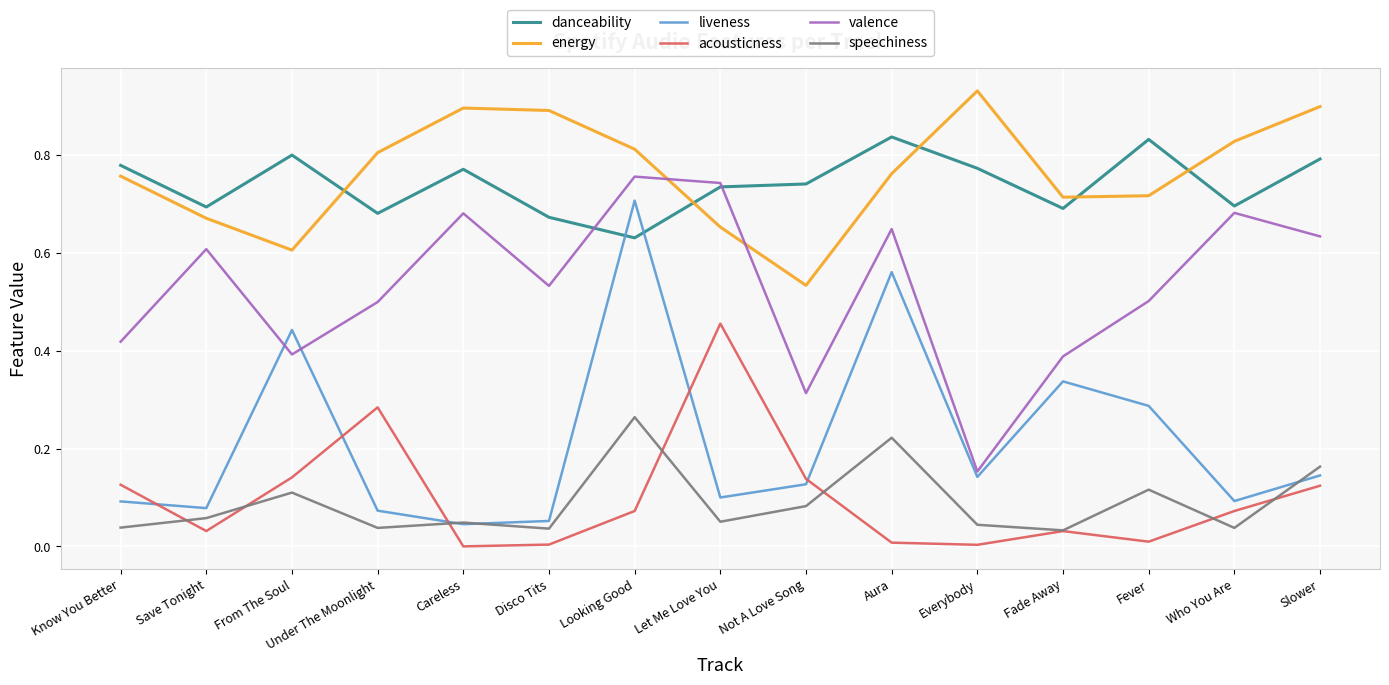

True or false: valence and acousticness cross at least once.

False